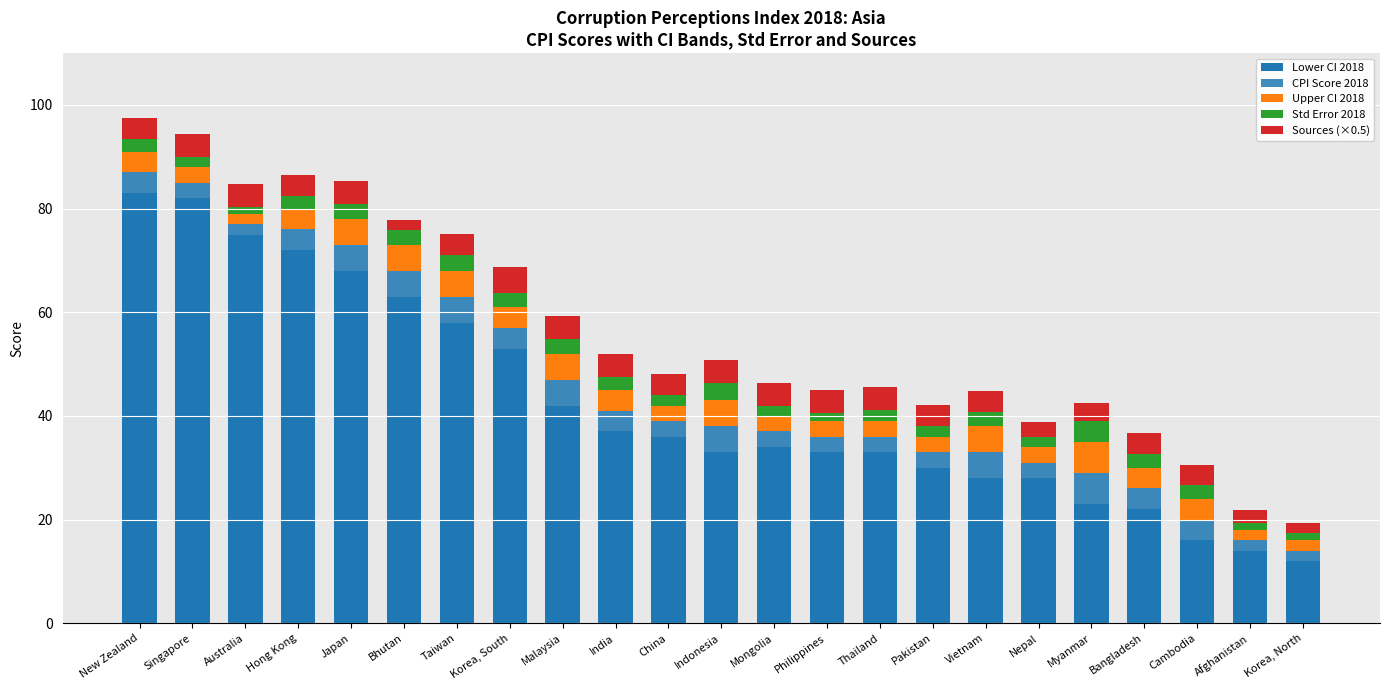

What is the total value across all series at Myanmar?

42.4